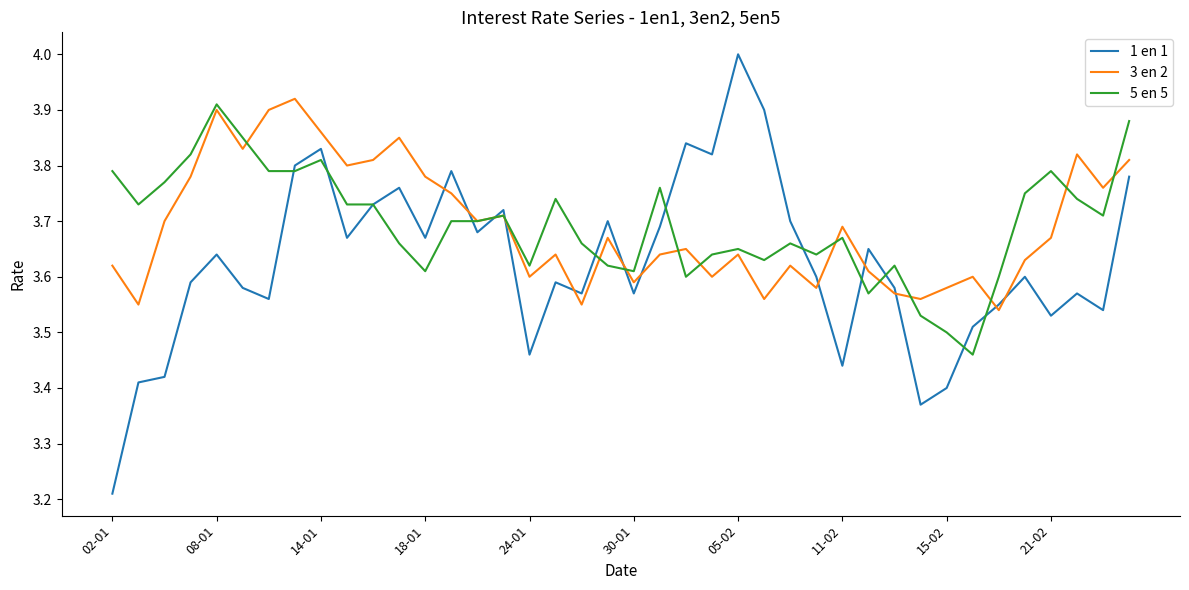

How many interior local peaks does the 3 en 2 series have?

12